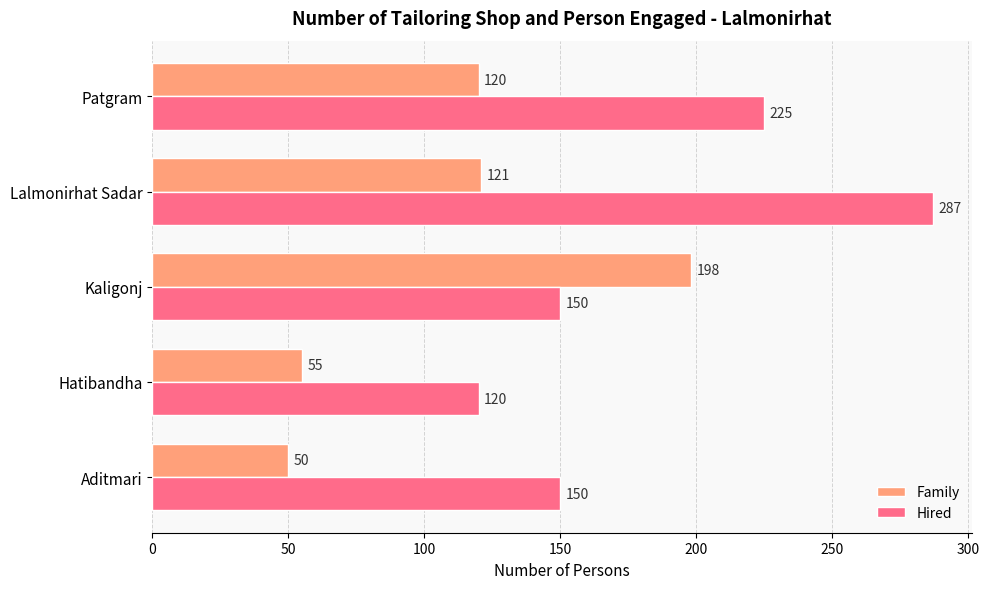

How many data points does each series have?

5